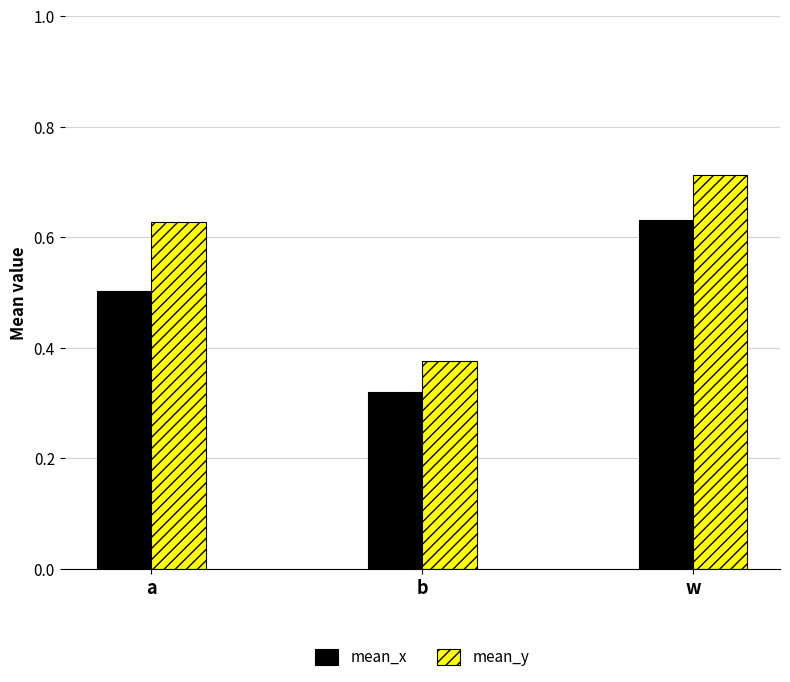

How many bars are there in each group?

2